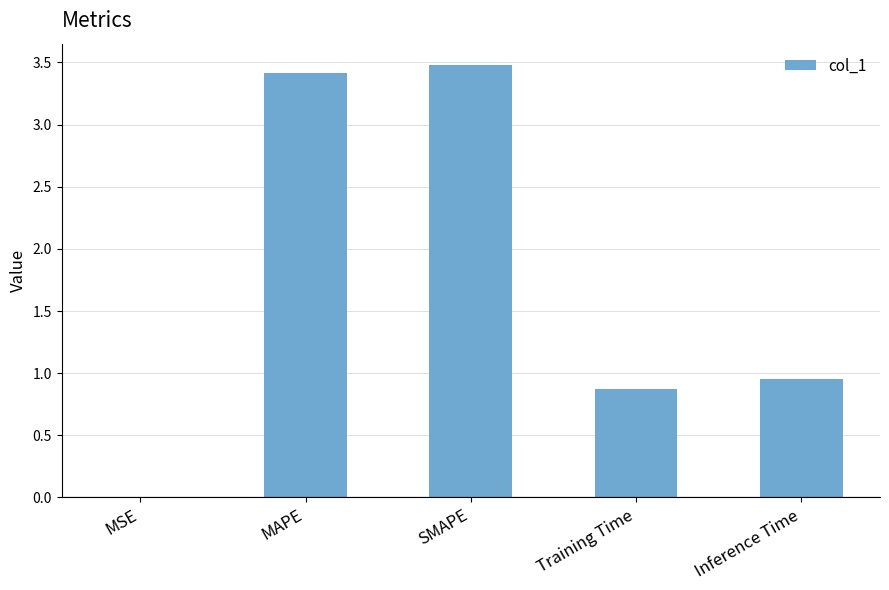

What is the sum of all values?

8.7